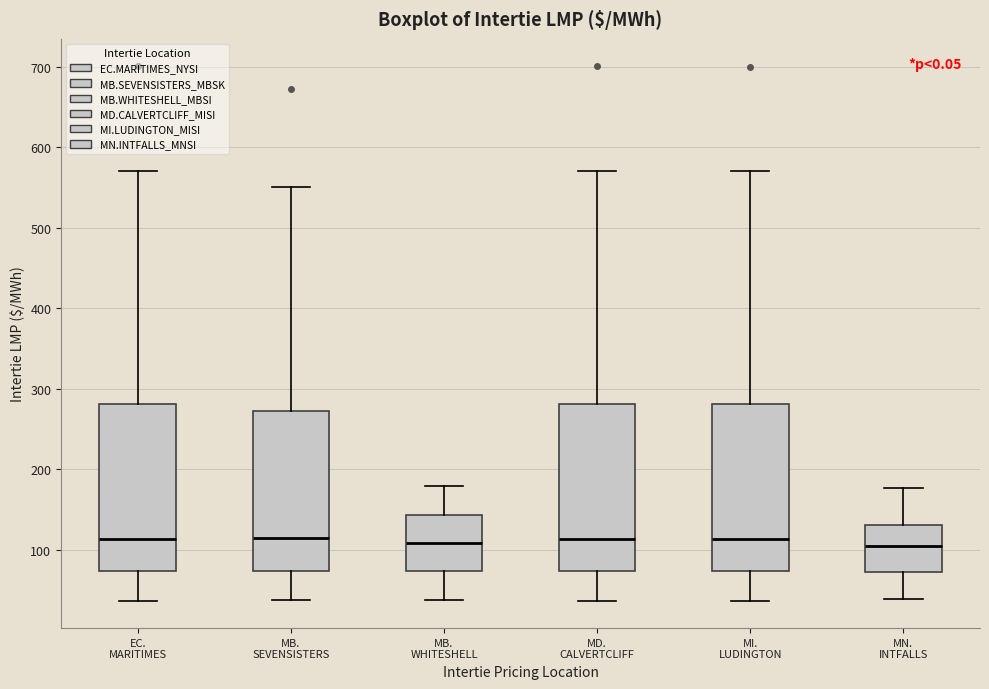

Reading left to right, transcribe this box plot: for each box, give where its median line is, the range the box spans, and where its two whiskers end, as read against the y-axis. The values are not printed on the chart, so give them approximately, as read against the axis.

EC. MARITIMES: median 110, box 70 to 280, whiskers 40 to 570
MB. SEVENSISTERS: median 120, box 70 to 270, whiskers 40 to 550
MB. WHITESHELL: median 110, box 70 to 140, whiskers 40 to 180
MD. CALVERTCLIFF: median 110, box 70 to 280, whiskers 40 to 570
MI. LUDINGTON: median 110, box 70 to 280, whiskers 40 to 570
MN. INTFALLS: median 100, box 70 to 130, whiskers 40 to 180